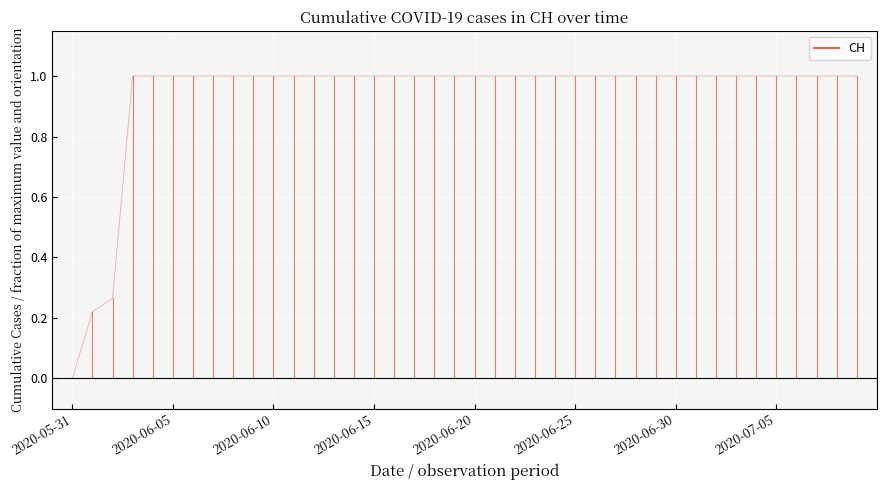

Count the values in the range 1 to 2.

37